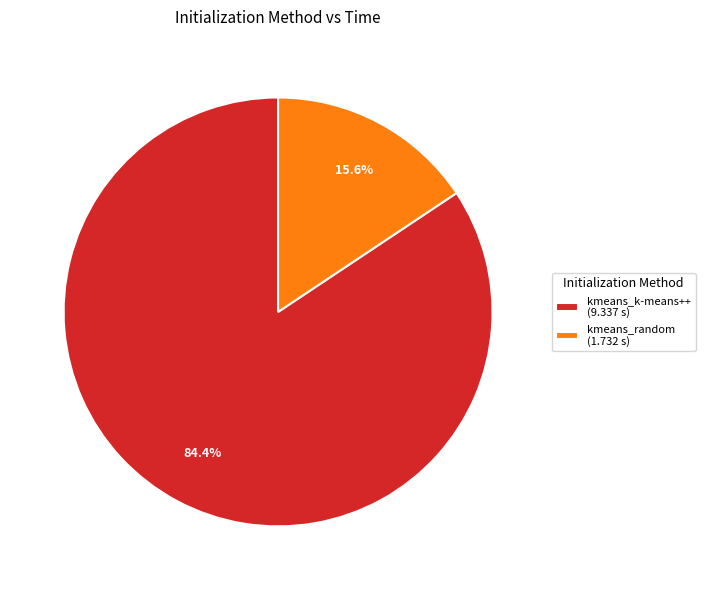

Count the number of slices in the pie.

2